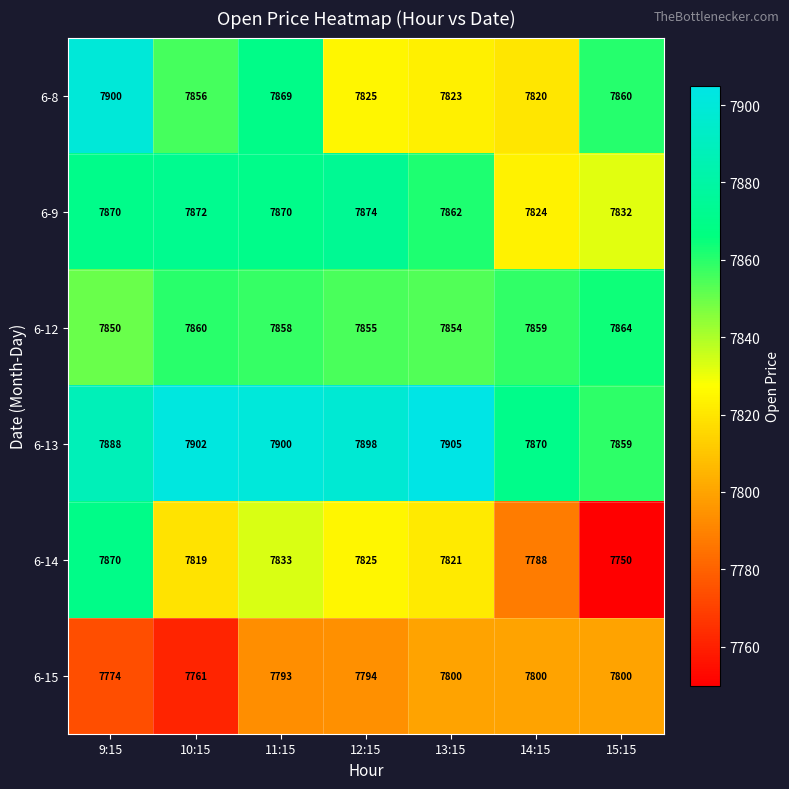

Between 11:15 and 12:15, which series saw the biggest shift?

6-8